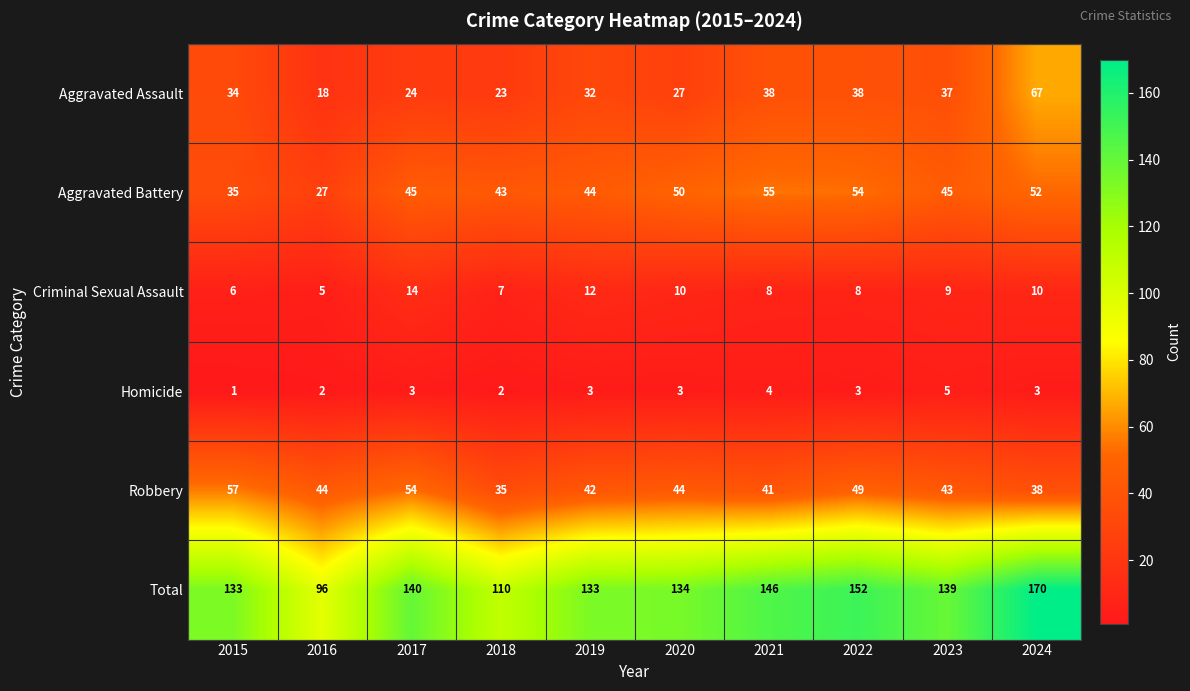

At how many categories does at least one series exceed 111?

8